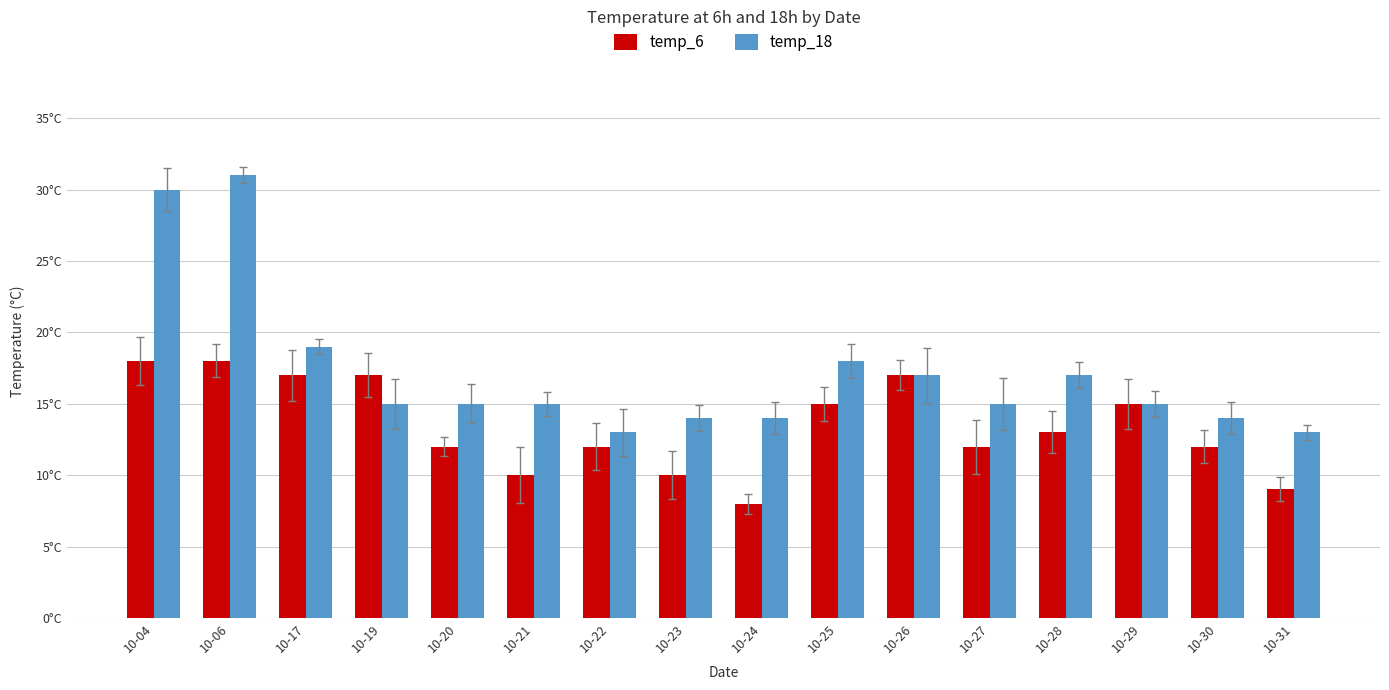

What is the total value across all series at 10-23?

24